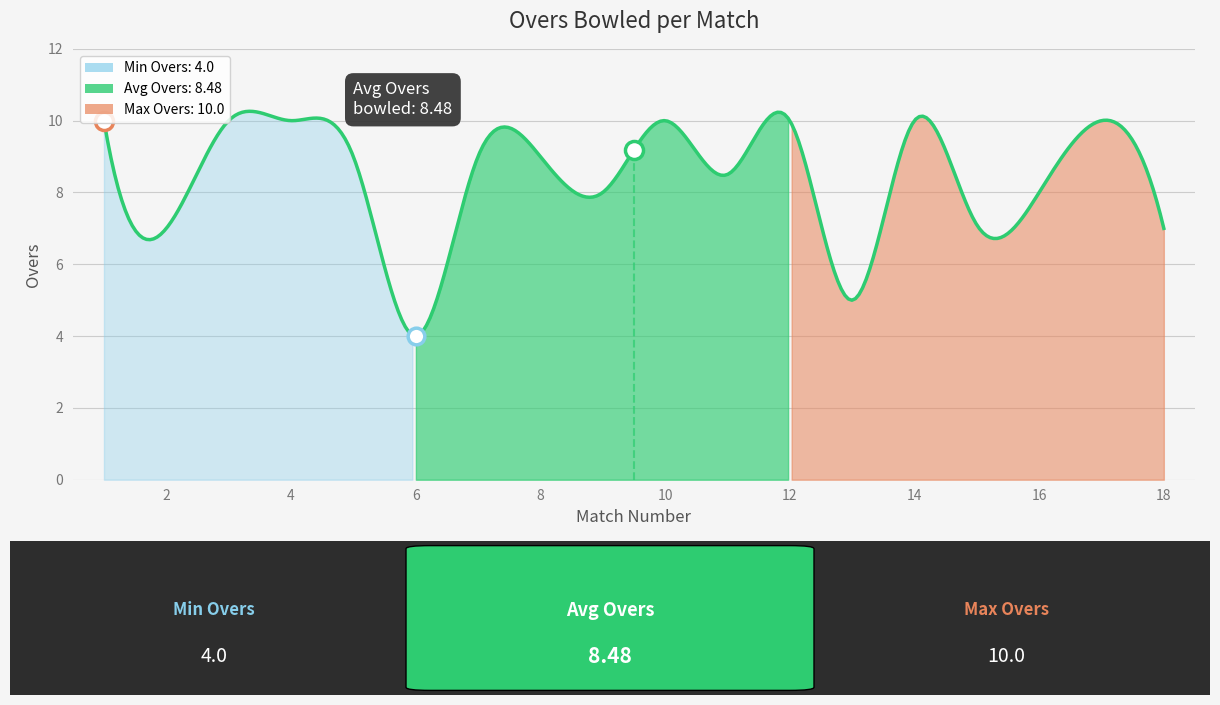

At which label does the data first exceed 9?

1